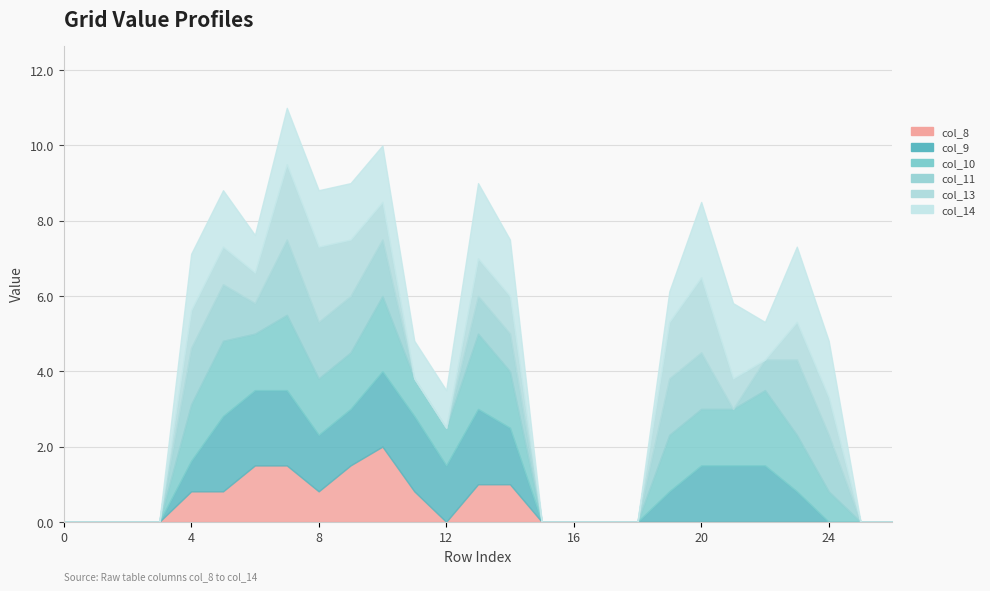

What are all the series names shown in the legend?

col_8, col_9, col_10, col_11, col_13, col_14